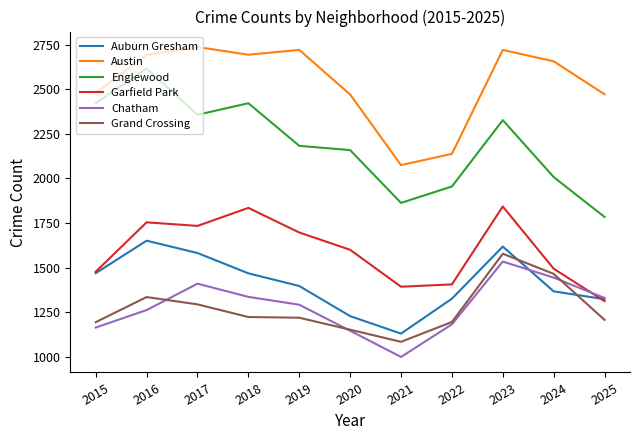

The Garfield Park series shows 1494 at 2024. True or false?

True